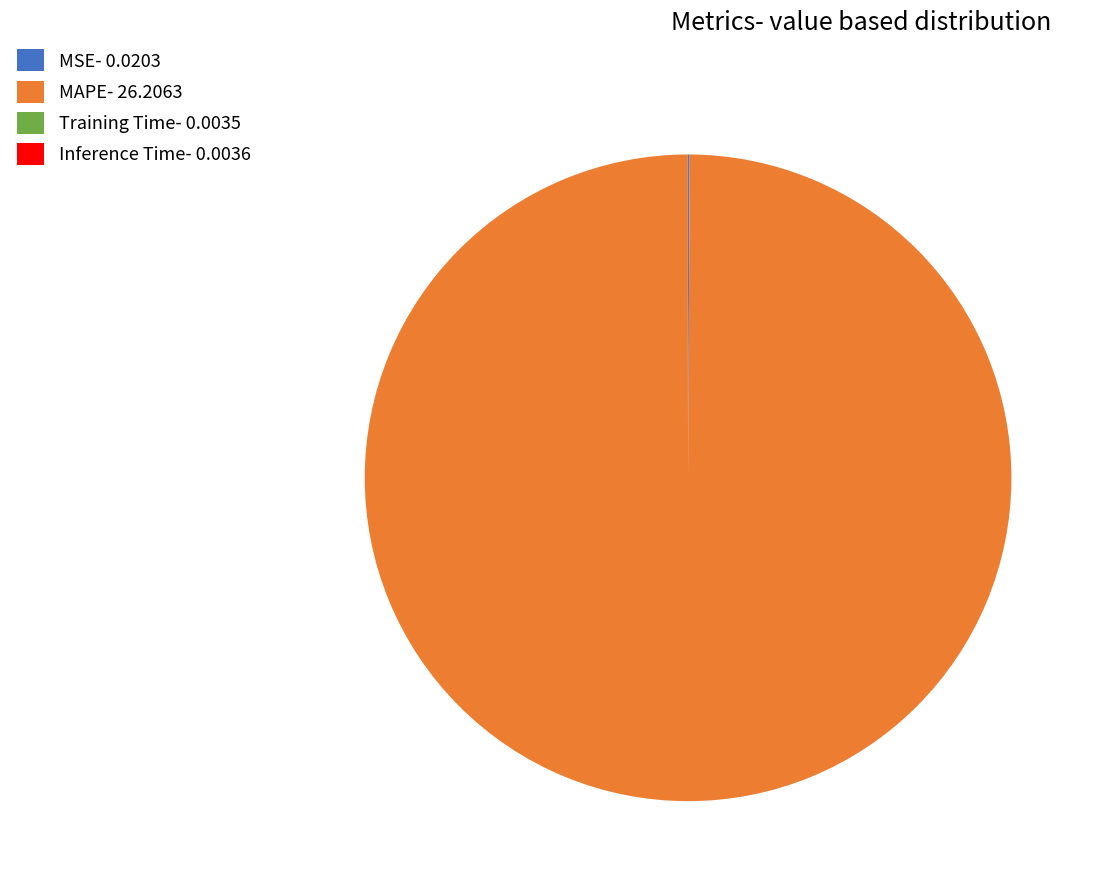

Does any single category account for the majority?

Yes